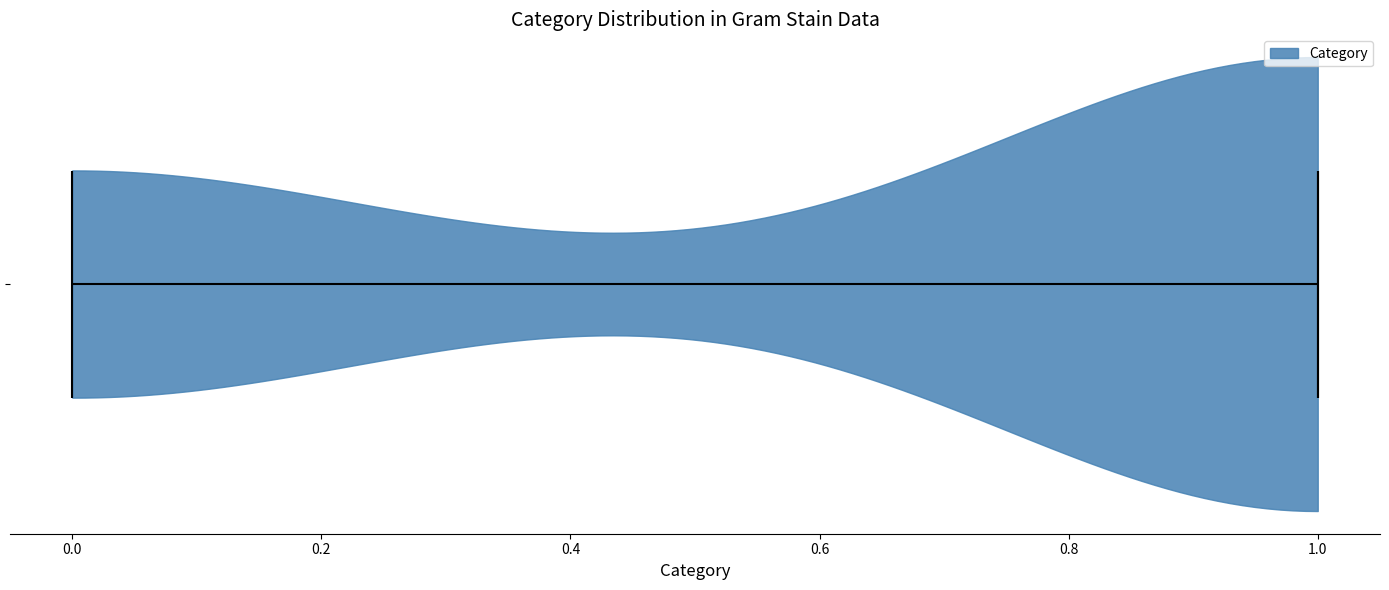

Read this violin plot against the x-axis: where its median line is, and the lowest and highest points the violin reaches. The values are not printed on the chart, so give them approximately, as read against the axis.

median line 1, lowest point 0, highest point 1